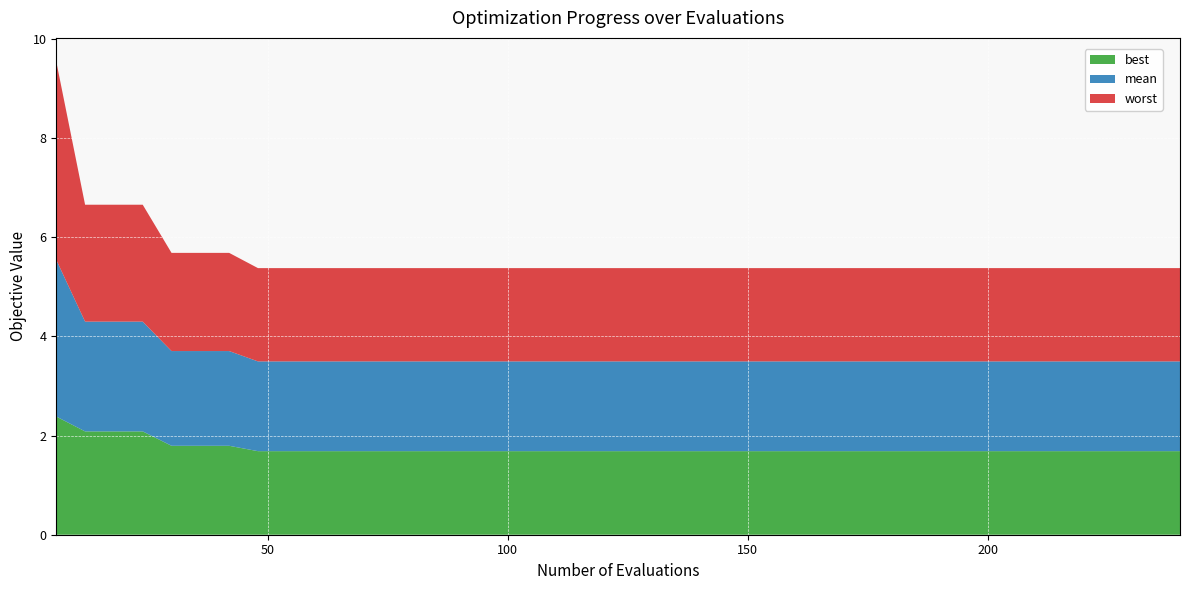

Reading left to right, list all the values displayed in this chart.

best: 6=2.4	12=2.1	18=2.1	24=2.1	30=1.8	36=1.8	42=1.8	48=1.7	54=1.7	60=1.7	66=1.7	72=1.7	78=1.7	84=1.7	90=1.7	96=1.7	102=1.7	108=1.7	114=1.7	120=1.7	126=1.7	132=1.7	138=1.7	144=1.7	150=1.7	156=1.7	162=1.7	168=1.7	174=1.7	180=1.7	186=1.7	192=1.7	198=1.7	204=1.7	210=1.7	216=1.7	222=1.7	228=1.7	234=1.7	240=1.7
mean: 6=3.2	12=2.2	18=2.2	24=2.2	30=1.9	36=1.9	42=1.9	48=1.8	54=1.8	60=1.8	66=1.8	72=1.8	78=1.8	84=1.8	90=1.8	96=1.8	102=1.8	108=1.8	114=1.8	120=1.8	126=1.8	132=1.8	138=1.8	144=1.8	150=1.8	156=1.8	162=1.8	168=1.8	174=1.8	180=1.8	186=1.8	192=1.8	198=1.8	204=1.8	210=1.8	216=1.8	222=1.8	228=1.8	234=1.8	240=1.8
worst: 6=4.0	12=2.4	18=2.4	24=2.4	30=2.0	36=2.0	42=2.0	48=1.9	54=1.9	60=1.9	66=1.9	72=1.9	78=1.9	84=1.9	90=1.9	96=1.9	102=1.9	108=1.9	114=1.9	120=1.9	126=1.9	132=1.9	138=1.9	144=1.9	150=1.9	156=1.9	162=1.9	168=1.9	174=1.9	180=1.9	186=1.9	192=1.9	198=1.9	204=1.9	210=1.9	216=1.9	222=1.9	228=1.9	234=1.9	240=1.9